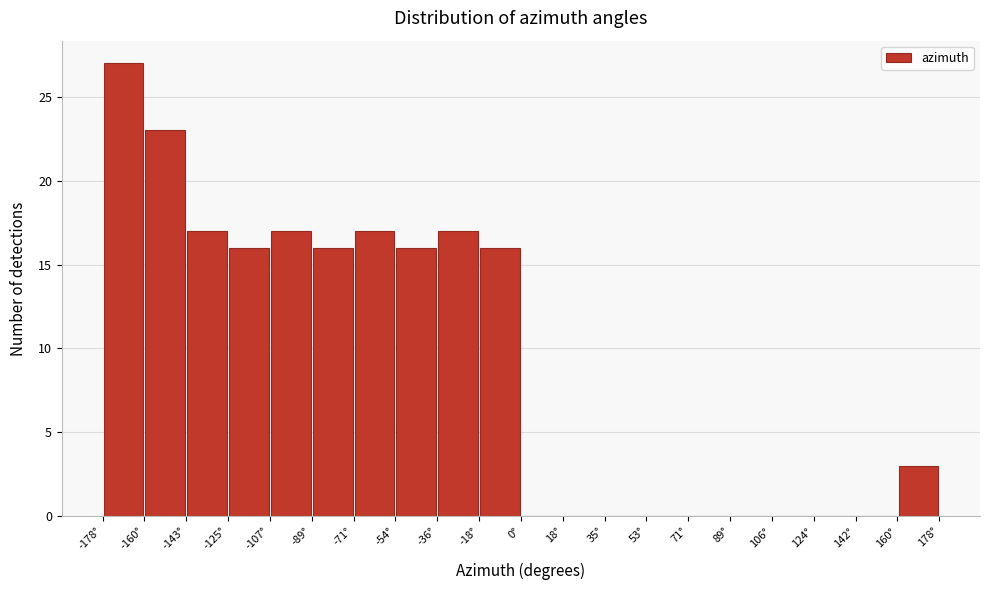

Over which range of the x-axis is the bar tallest?

-178 to -160